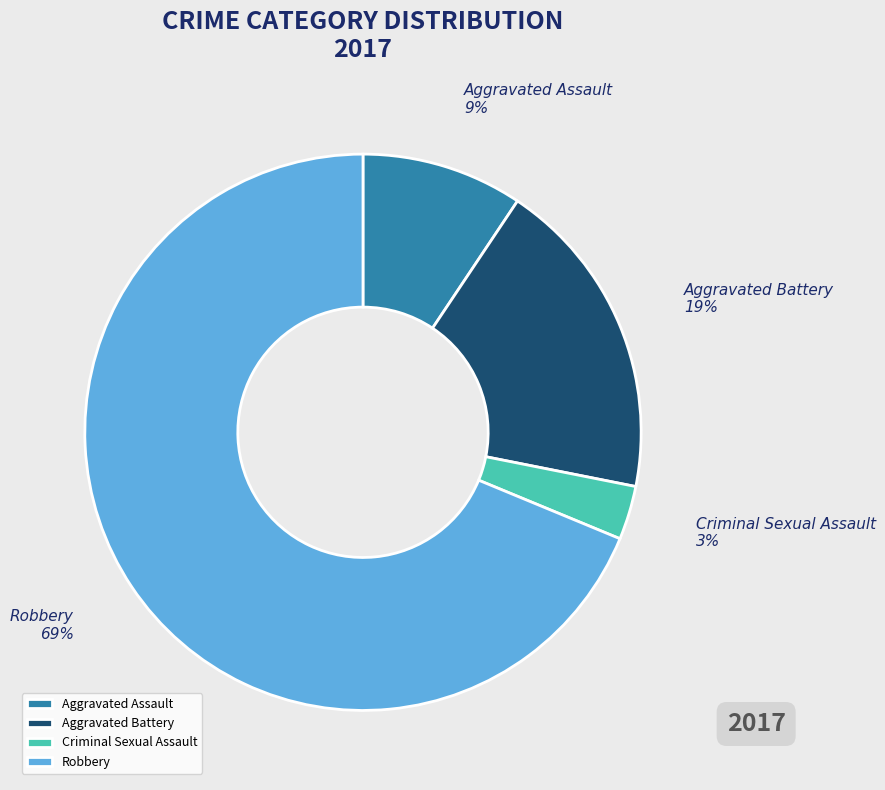

How many segments does this pie chart have?

4